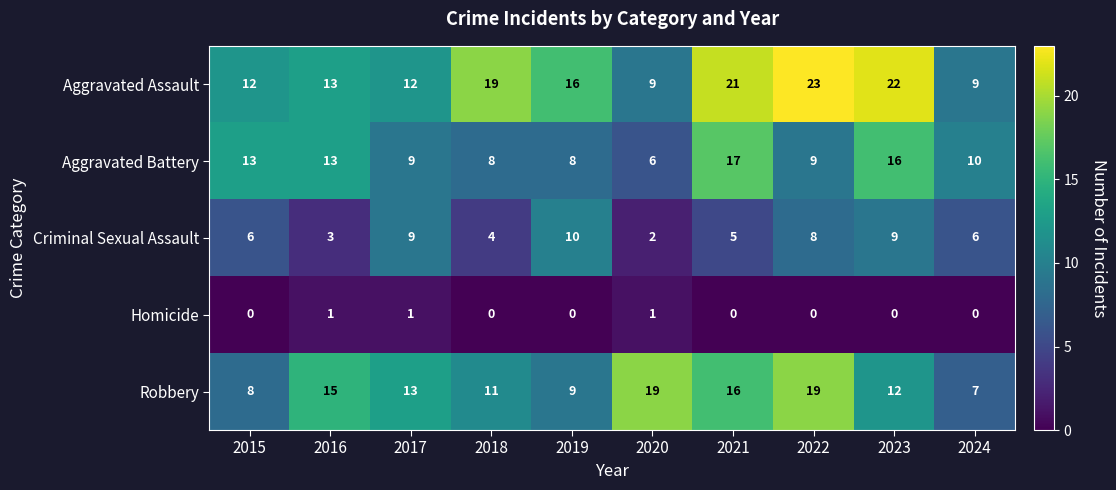

Which category has the lowest value in the Criminal Sexual Assault series?

2020